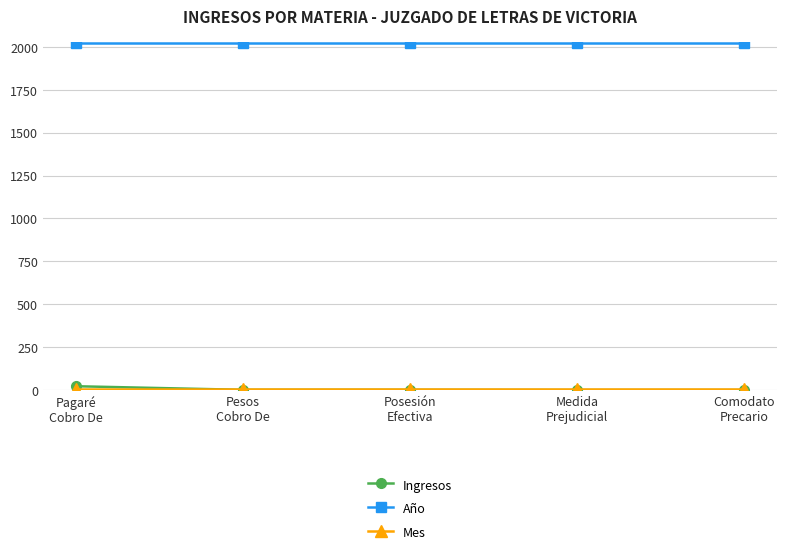

What is the label of the 2nd point from the left?

Pesos
Cobro De